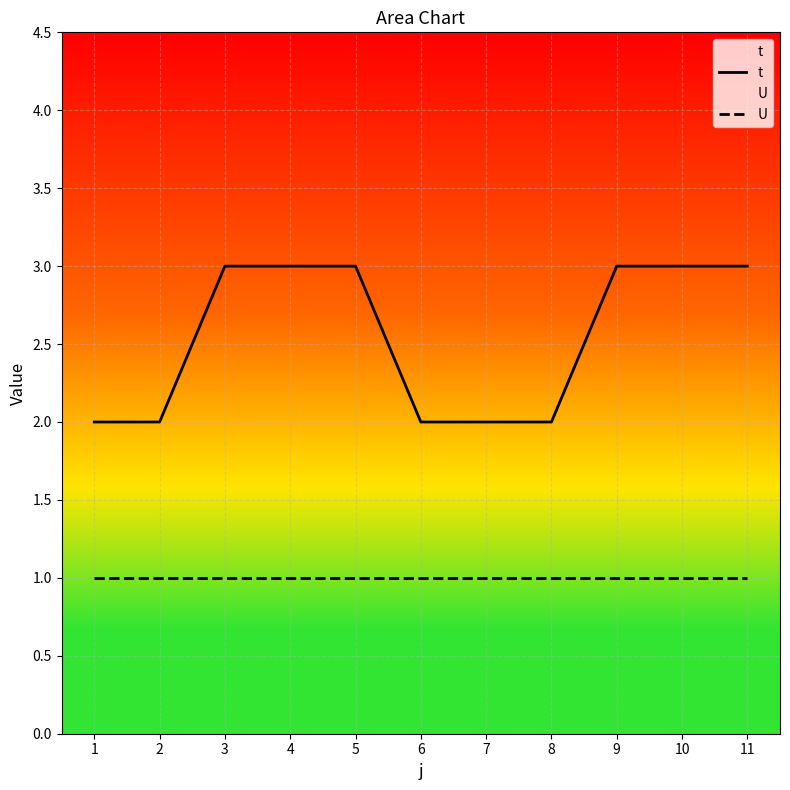

True or false: t and U intersect in this chart.

False